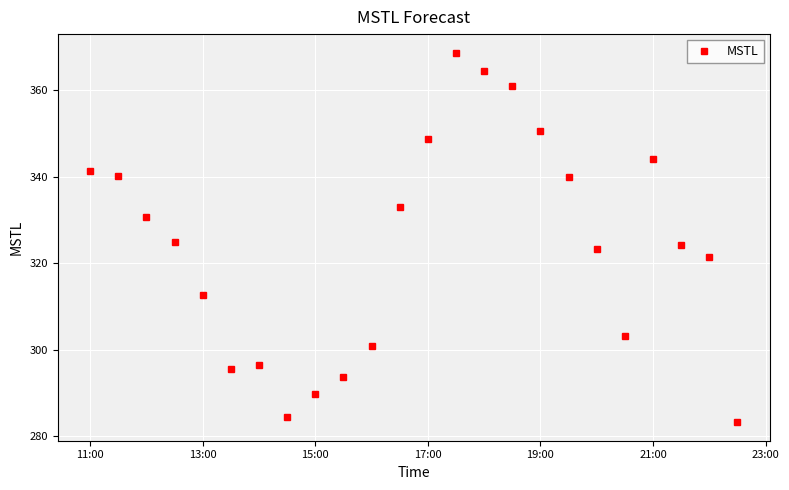

How many interior local valleys (lower than both neighbors) does the data have?

3